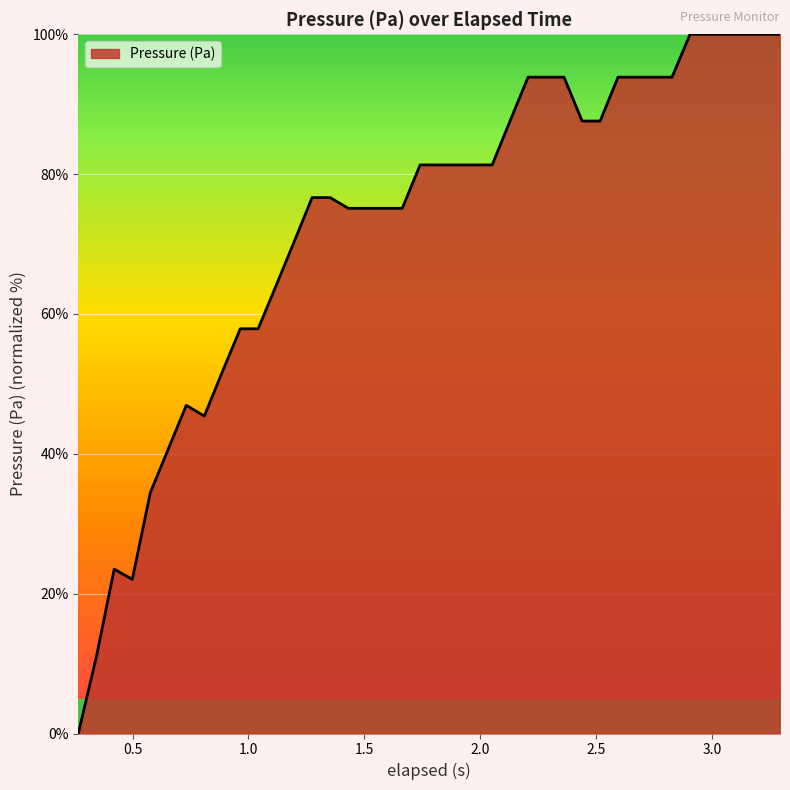

What is the greatest value displayed?

100.0